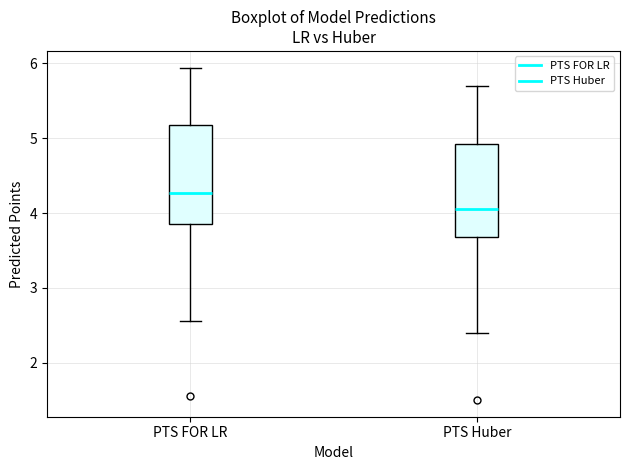

Reading left to right, transcribe this box plot: for each box, give where its median line is, the range the box spans, and where its two whiskers end, as read against the y-axis. The values are not printed on the chart, so give them approximately, as read against the axis.

PTS FOR LR: median 4.3, box 3.9 to 5.2, whiskers 2.6 to 5.9
PTS Huber: median 4.1, box 3.7 to 4.9, whiskers 2.4 to 5.7